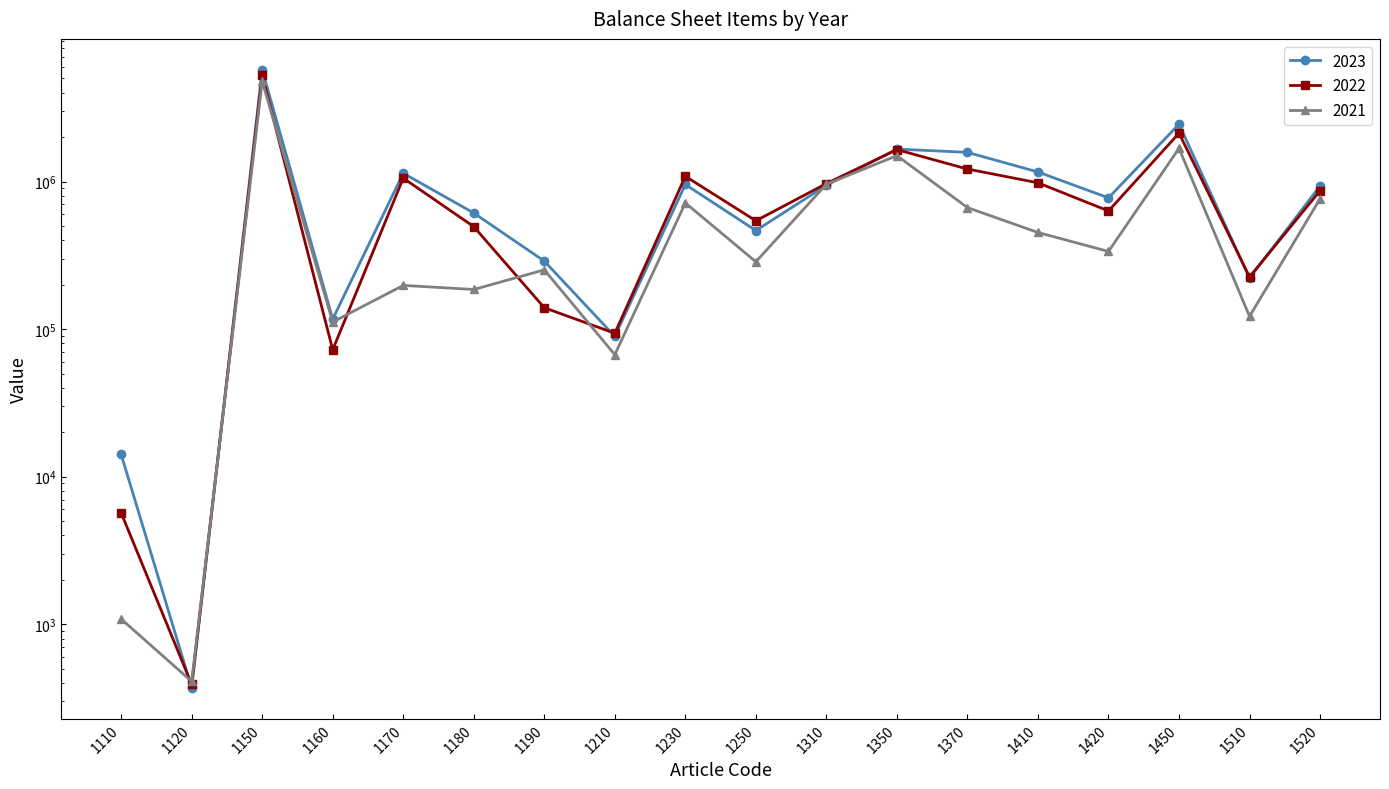

What is the difference between the 2022 values at 1420 and 1450?

1495543.3